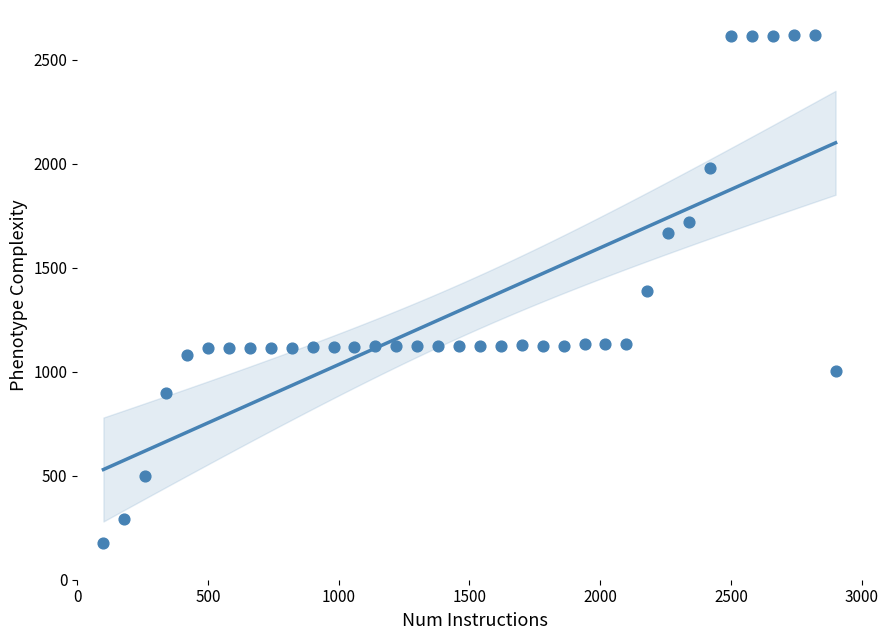

What is the range of X values (max minus min)?

2800.0